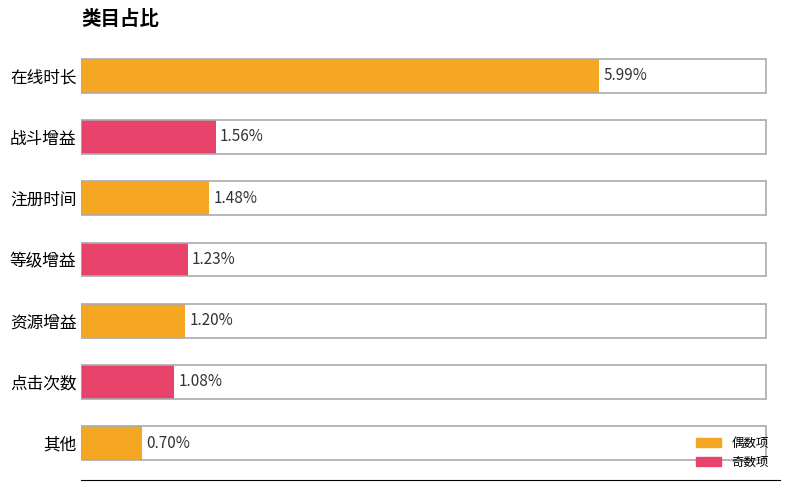

Does the chart contain any negative values?

No